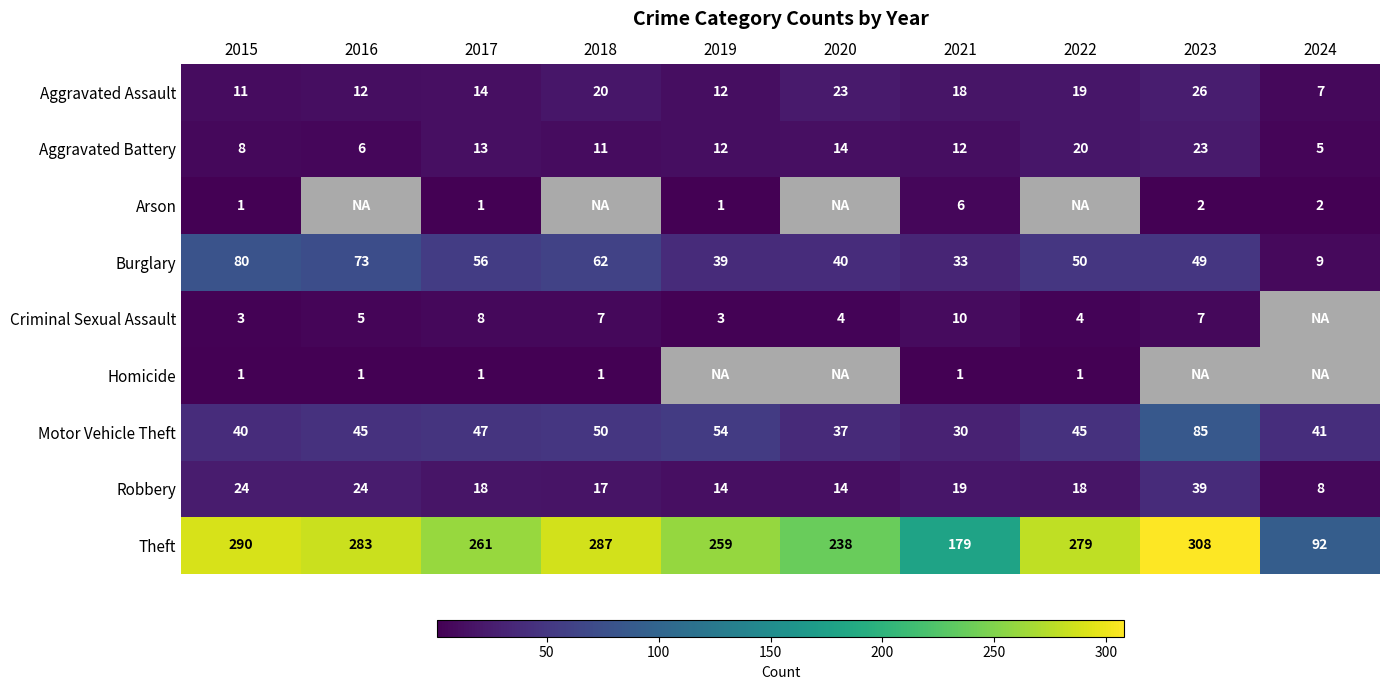

What is the difference between the Motor Vehicle Theft values at 2015 and 2021?

10